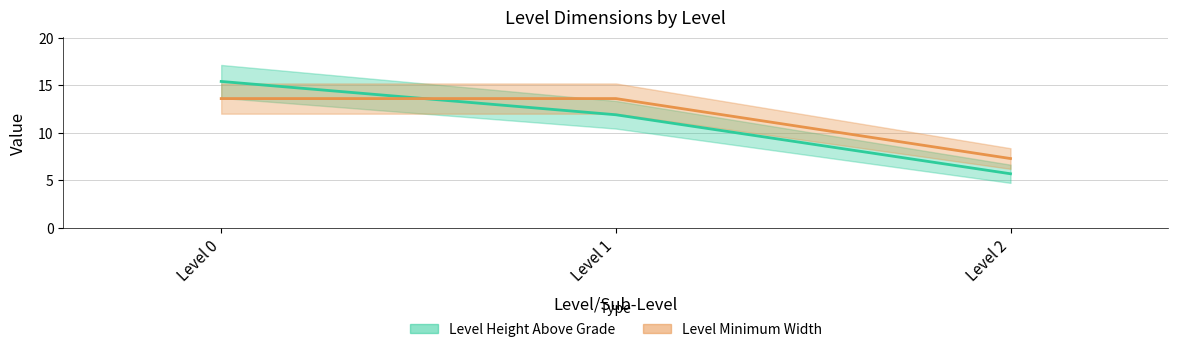

What are all the series names shown in the legend?

Level Height Above Grade, Level Minimum Width